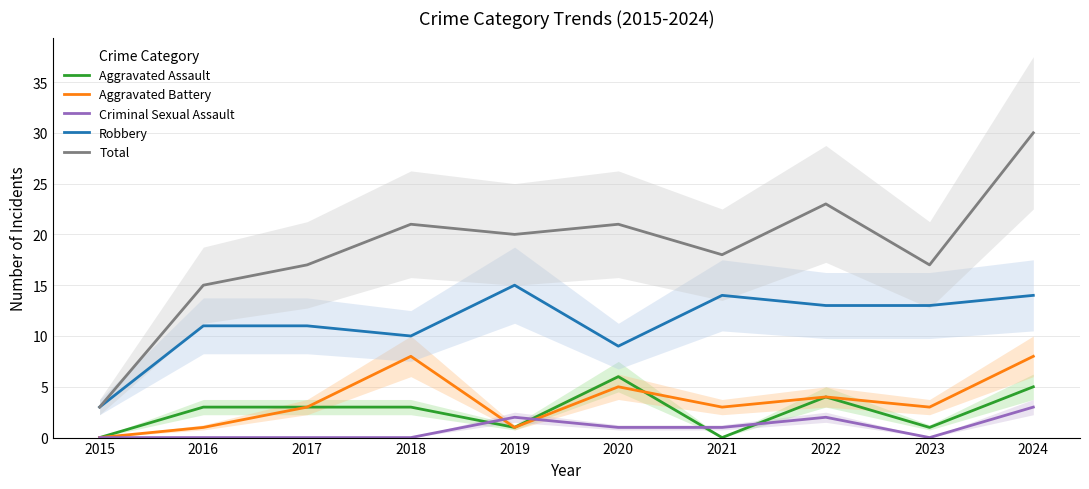

Which has a higher value, 2021 or 2020?

2020